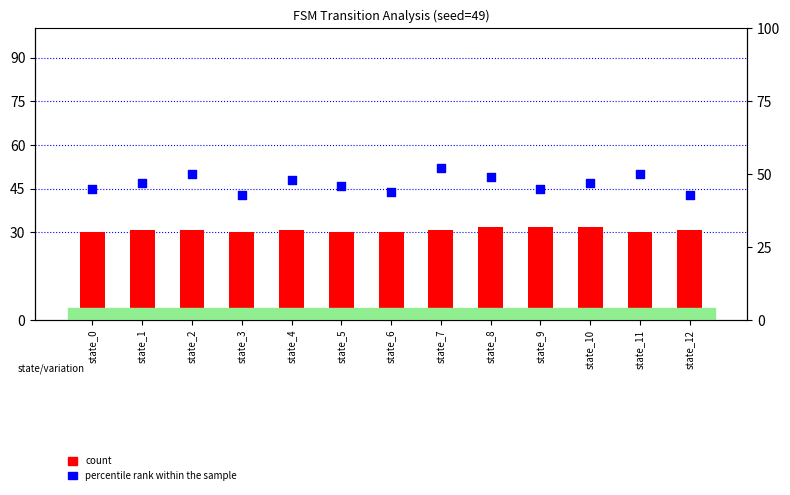

What is the total value across all series at state_4?

79